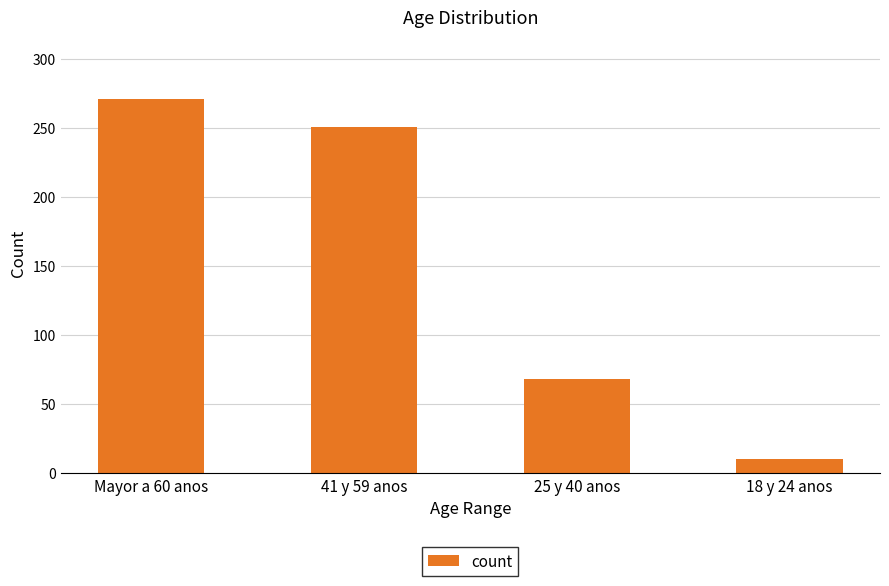

How many distinct data groups are displayed?

1